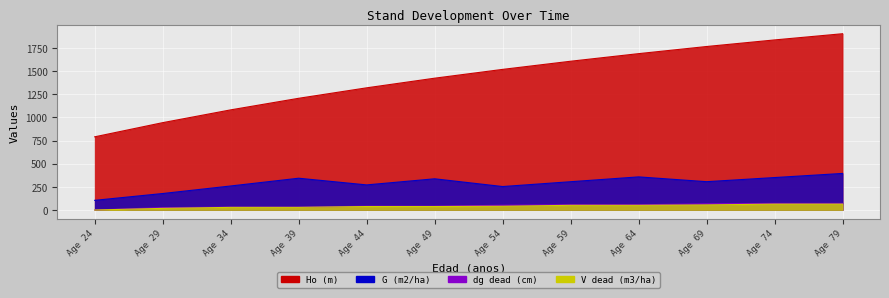

What is the lowest value of the Ho (m) series?

790.0